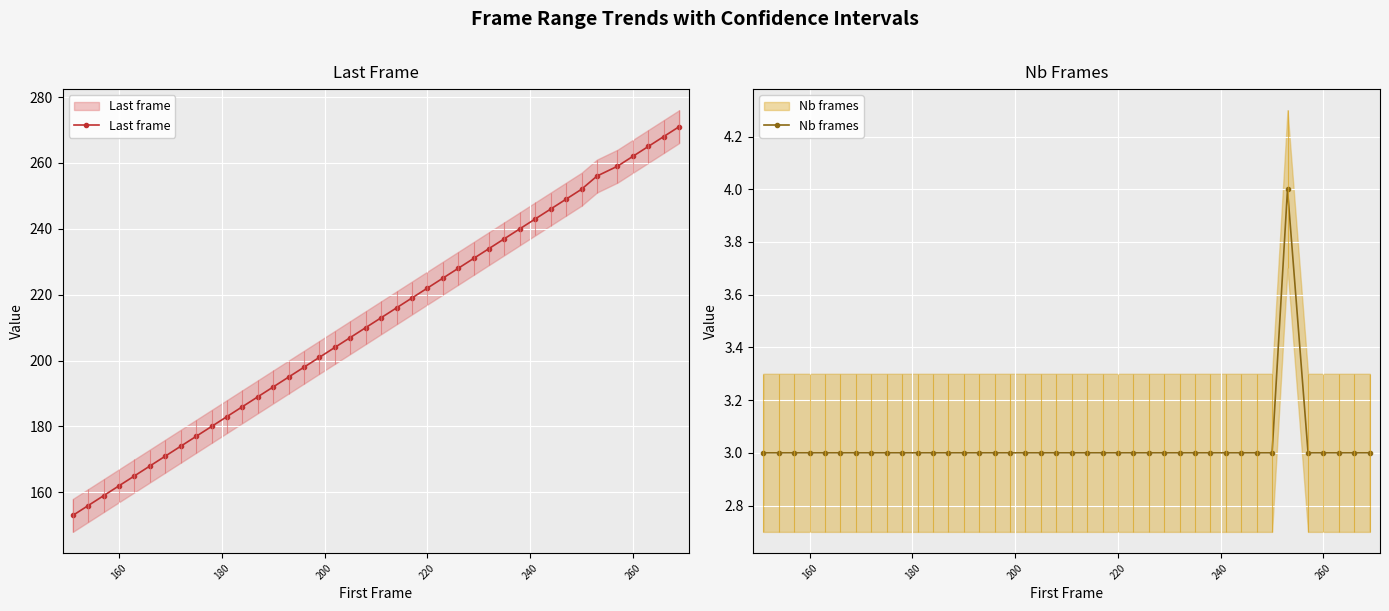

Count the Nb frames values in the range 3 to 4.

40